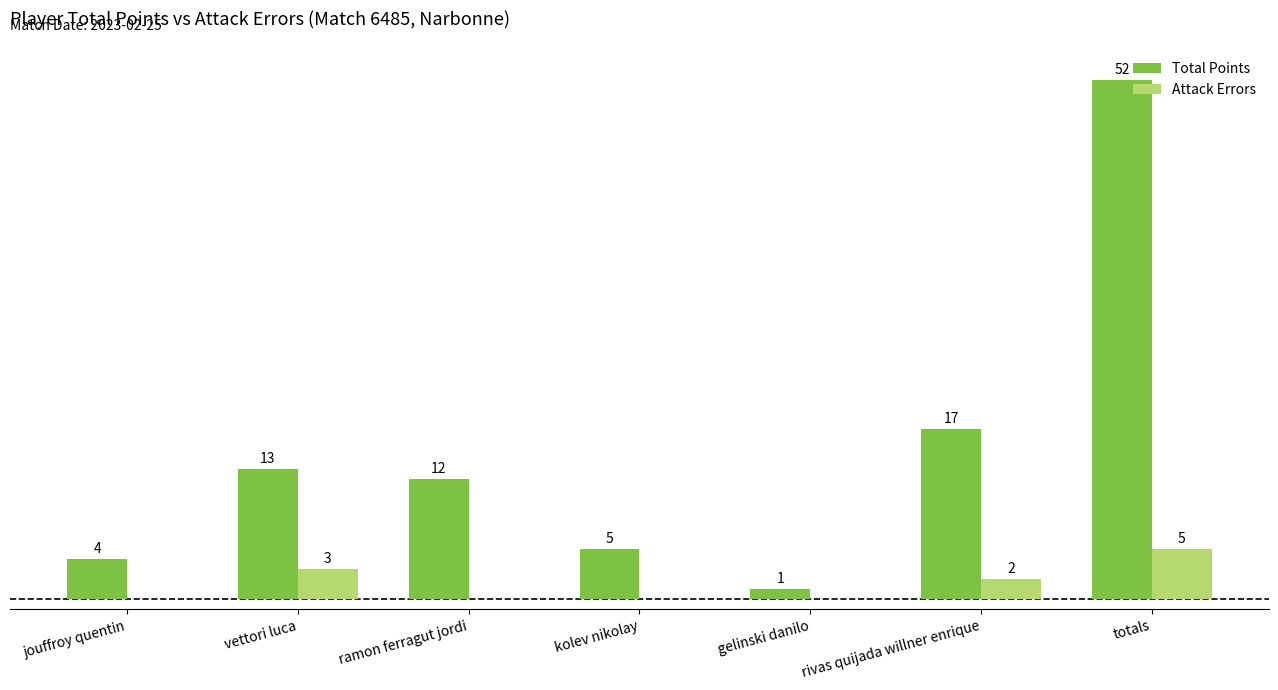

Which series changed the most between jouffroy quentin and totals?

Total Points